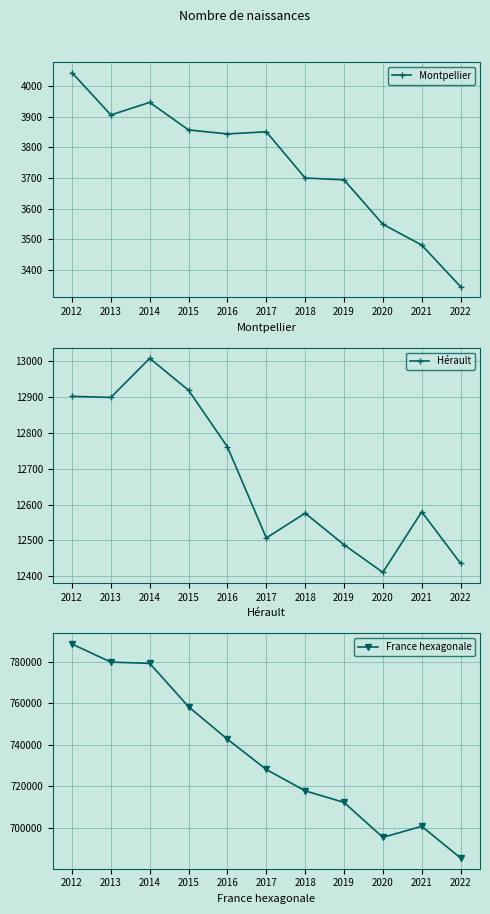

In Montpellier, how many points are higher than both neighbors (excluding endpoints)?

2